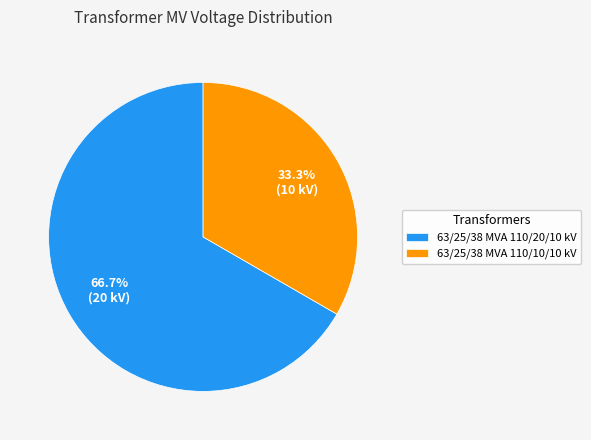

The 63/25/38 MVA 110/20/10 kV slice represents 81% of the pie. True or false?

False